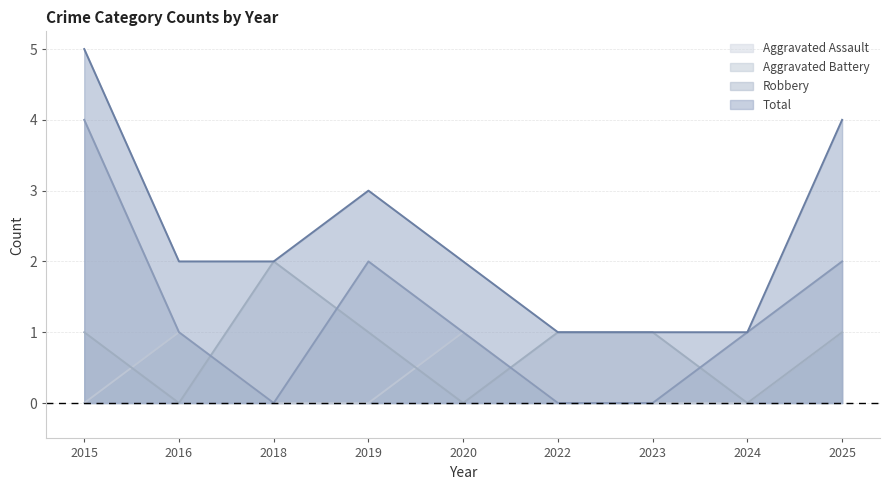

What is the difference between the maximum and second lowest values in the Robbery series?

4